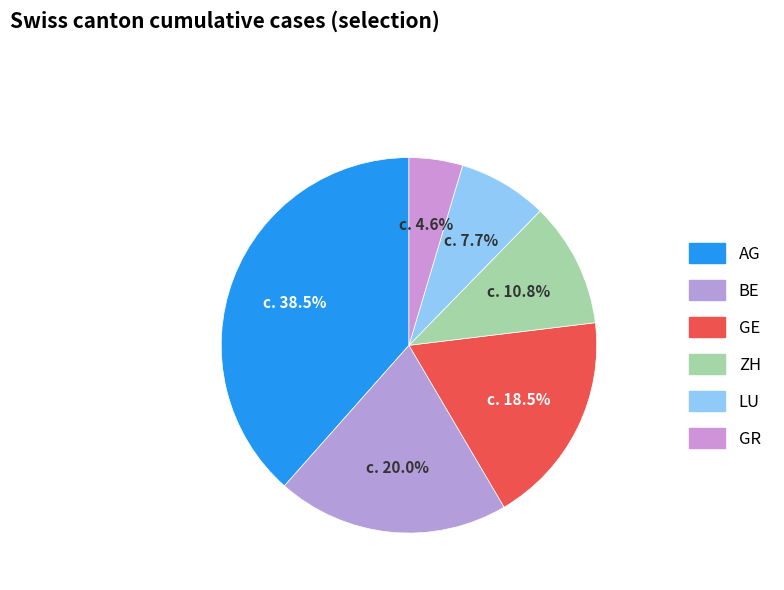

Rank the categories by value from highest to lowest.

AG, BE, GE, ZH, LU, GR